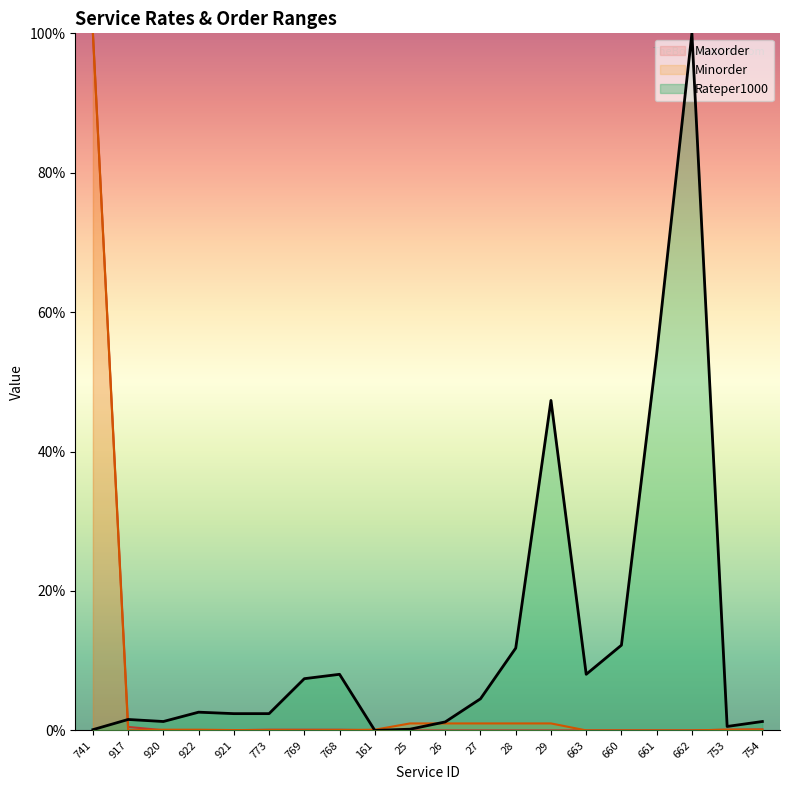

How many lines are shown in the chart?

3